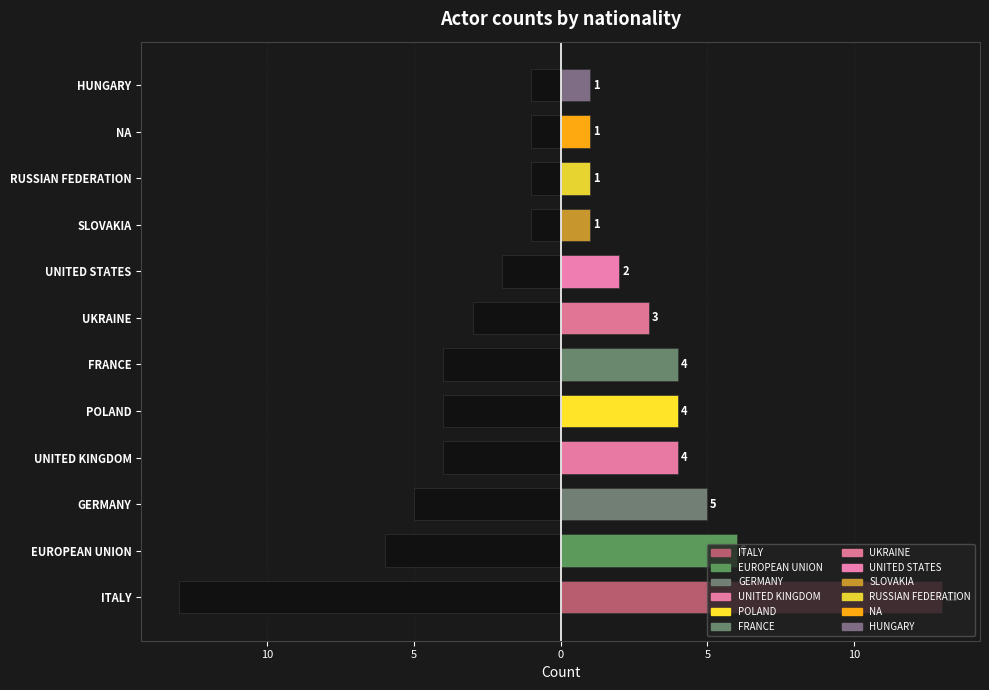

Between UNITED KINGDOM and HUNGARY, which series saw the biggest shift?

Count (left)